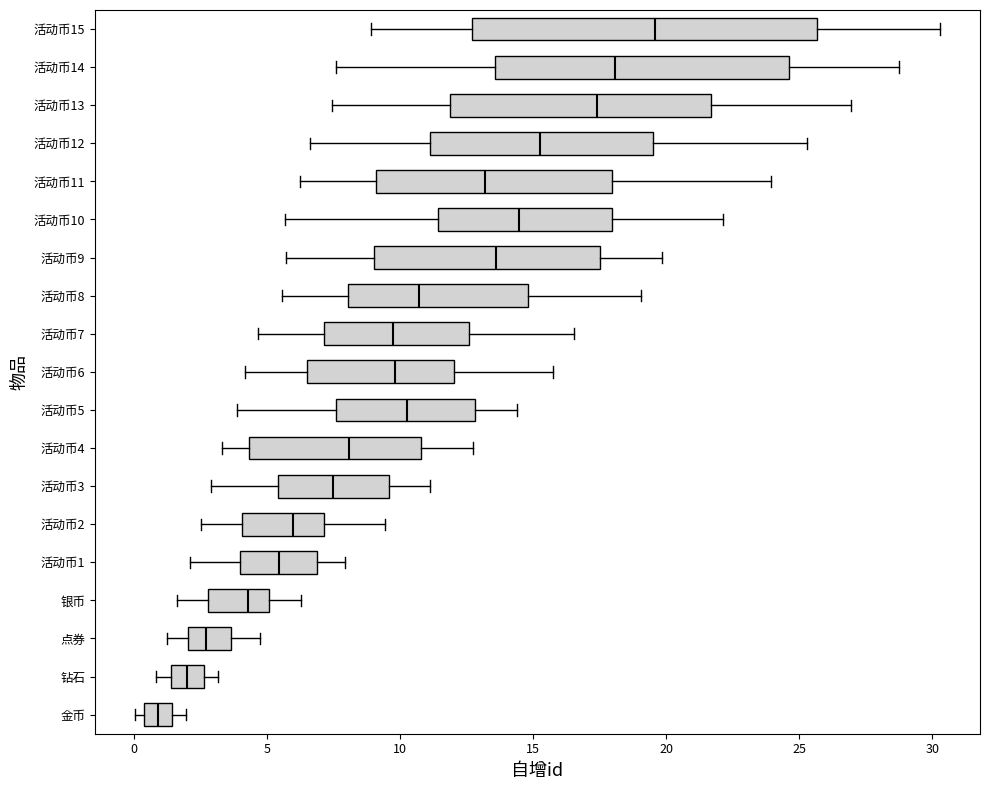

Where does the right whisker of the box for 活动币6 end on the x-axis? The values are not printed on the chart, so give them approximately, as read against the axis.

16.0